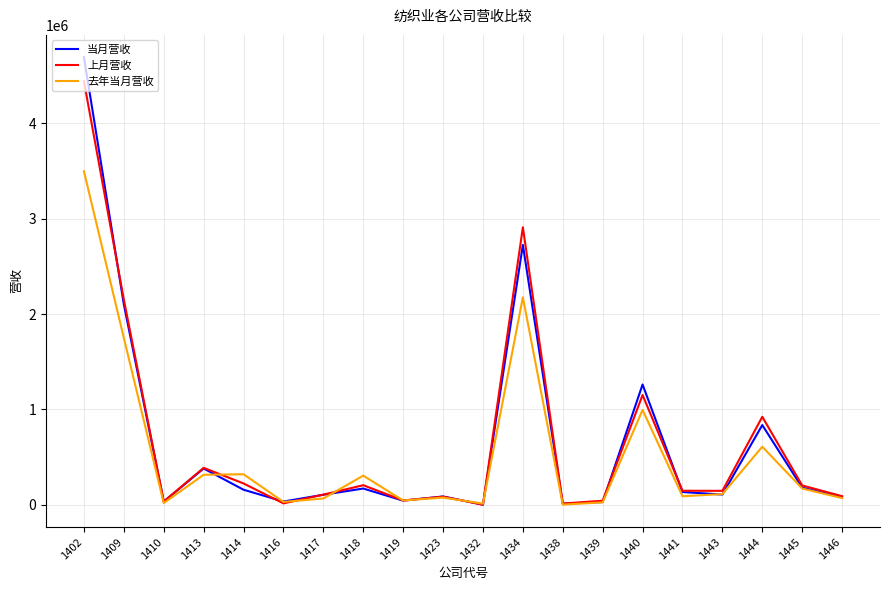

What is the minimum value shown in the chart?

60